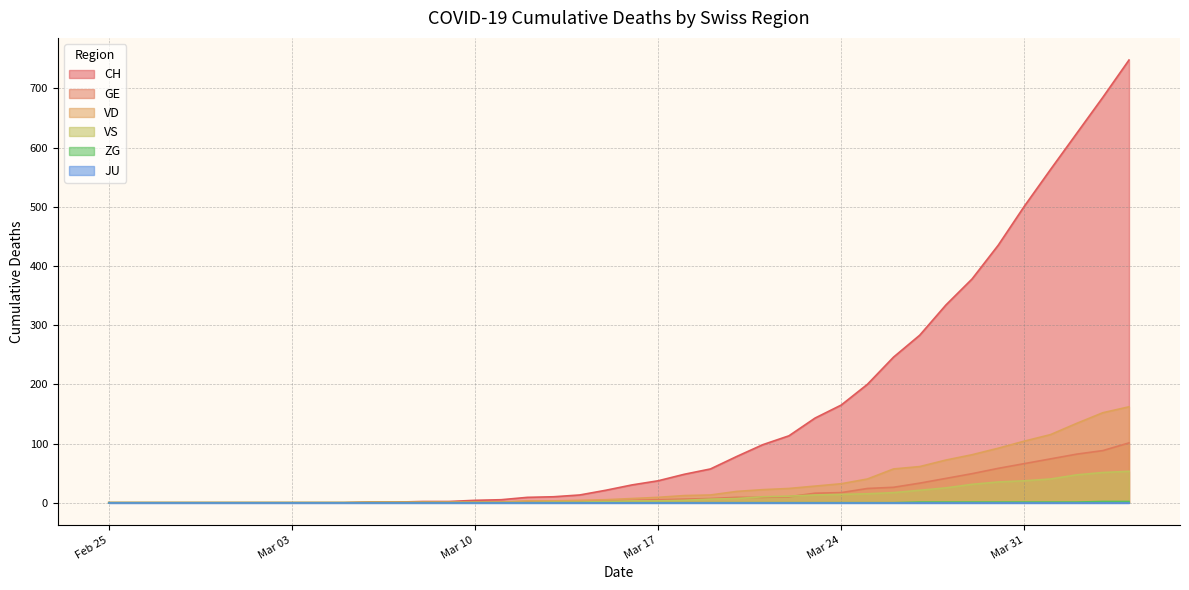

What is the label of the 20th point from the left?

2020-03-15